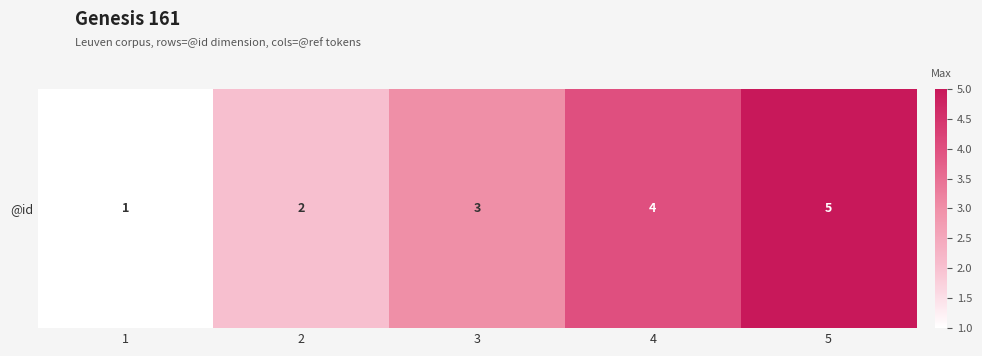

Read the value at 1.

1